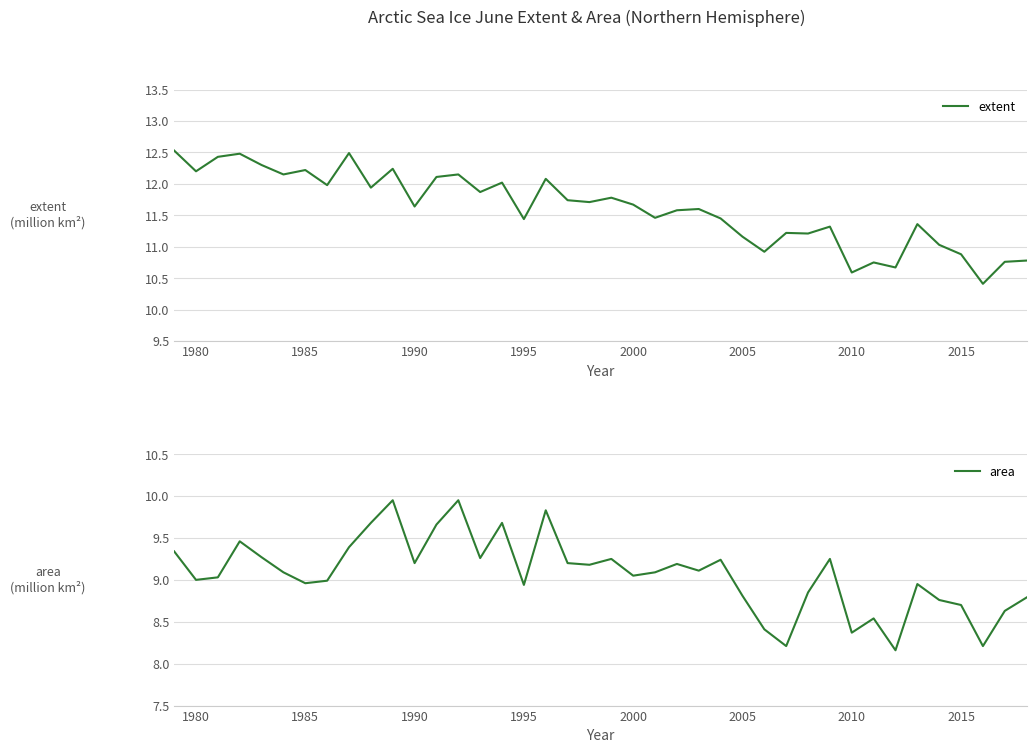

Reading left to right, extract all data points from this chart.

extent: 12.5	12.2	12.4	12.5	12.3	12.2	12.2	12.0	12.5	11.9	12.2	11.6	12.1	12.2	11.9	12.0	11.4	12.1	11.7	11.7	11.8	11.7	11.5	11.6	11.6	11.4	11.2	10.9	11.2	11.2	11.3	10.6	10.8	10.7	11.4	11.0	10.9	10.4	10.8	10.8
area: 9.3	9.0	9.0	9.5	9.3	9.1	9.0	9.0	9.4	9.7	9.9	9.2	9.7	9.9	9.3	9.7	8.9	9.8	9.2	9.2	9.2	9.1	9.1	9.2	9.1	9.2	8.8	8.4	8.2	8.8	9.2	8.4	8.5	8.2	8.9	8.8	8.7	8.2	8.6	8.8